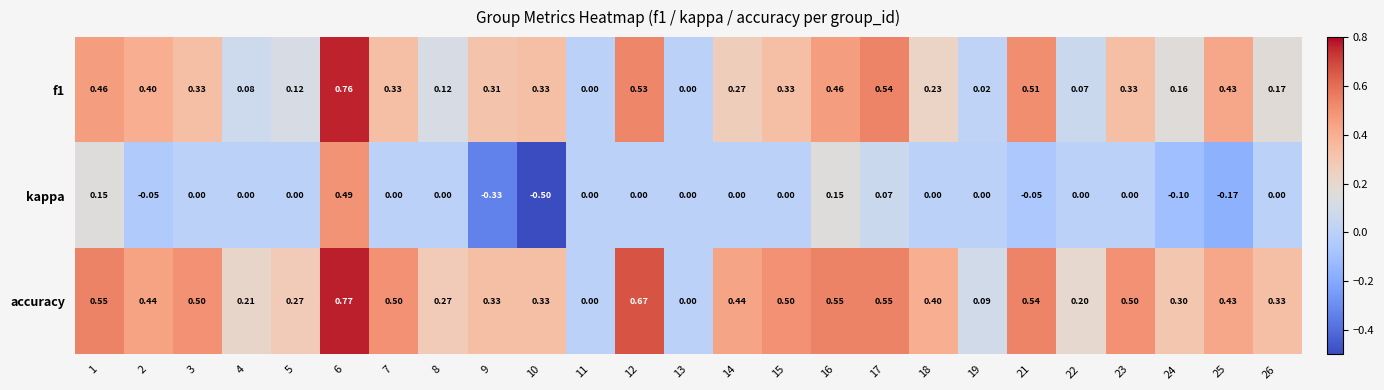

Is the value of kappa at 17 greater than the value of f1 at 3?

No